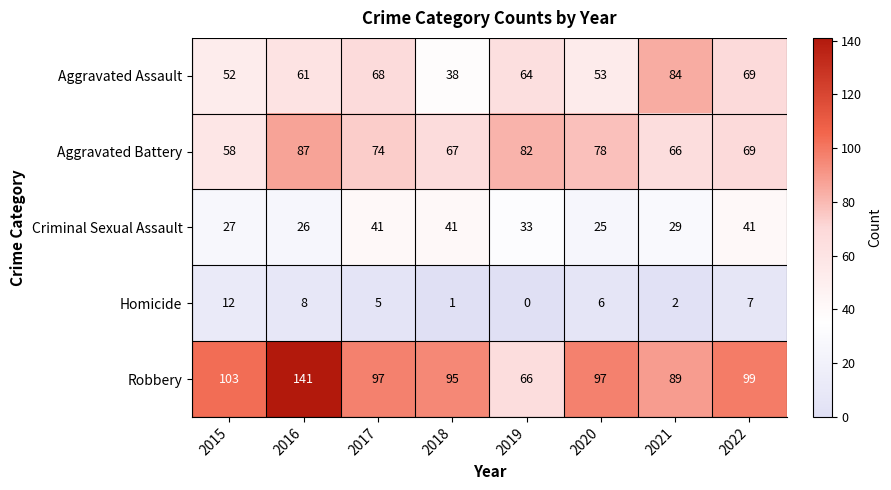

What is the sum of the Aggravated Assault values at 2021 and 2016?

145